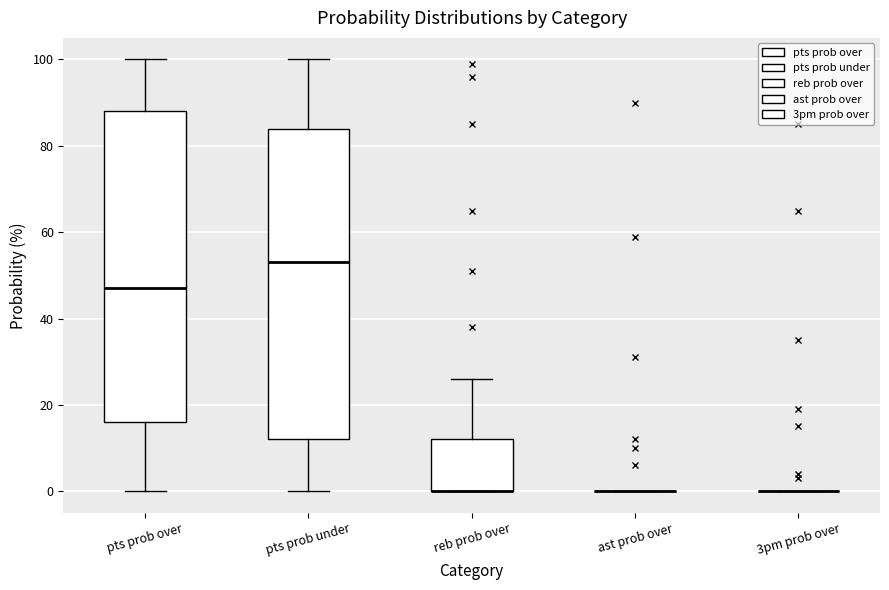

Reading left to right, read every box against the y-axis: the position of its median line, the range the box covers, and the ends of its whiskers. The values are not printed on the chart, so give them approximately, as read against the axis.

pts prob over: median 48, box 16 to 88, whiskers 0 to 100
pts prob under: median 54, box 12 to 84, whiskers 0 to 100
reb prob over: median 0 (drawn on the box's lower edge), box 0 to 12, whiskers 0 to 26
ast prob over: box collapsed to a line at 0, whiskers 0 to 0
3pm prob over: box collapsed to a line at 0, whiskers 0 to 0